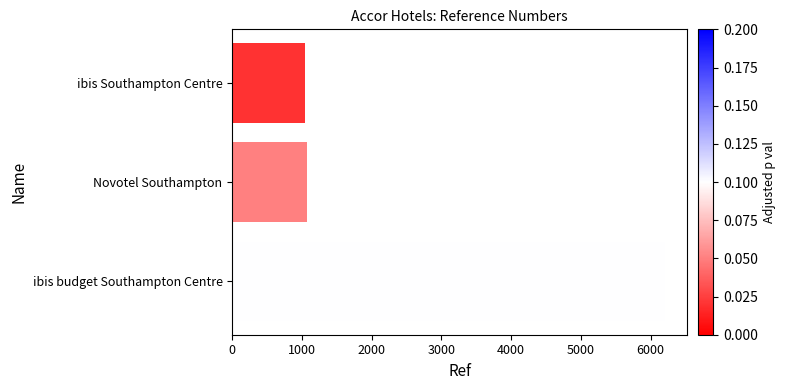

Read the value at ibis budget Southampton Centre.

6209